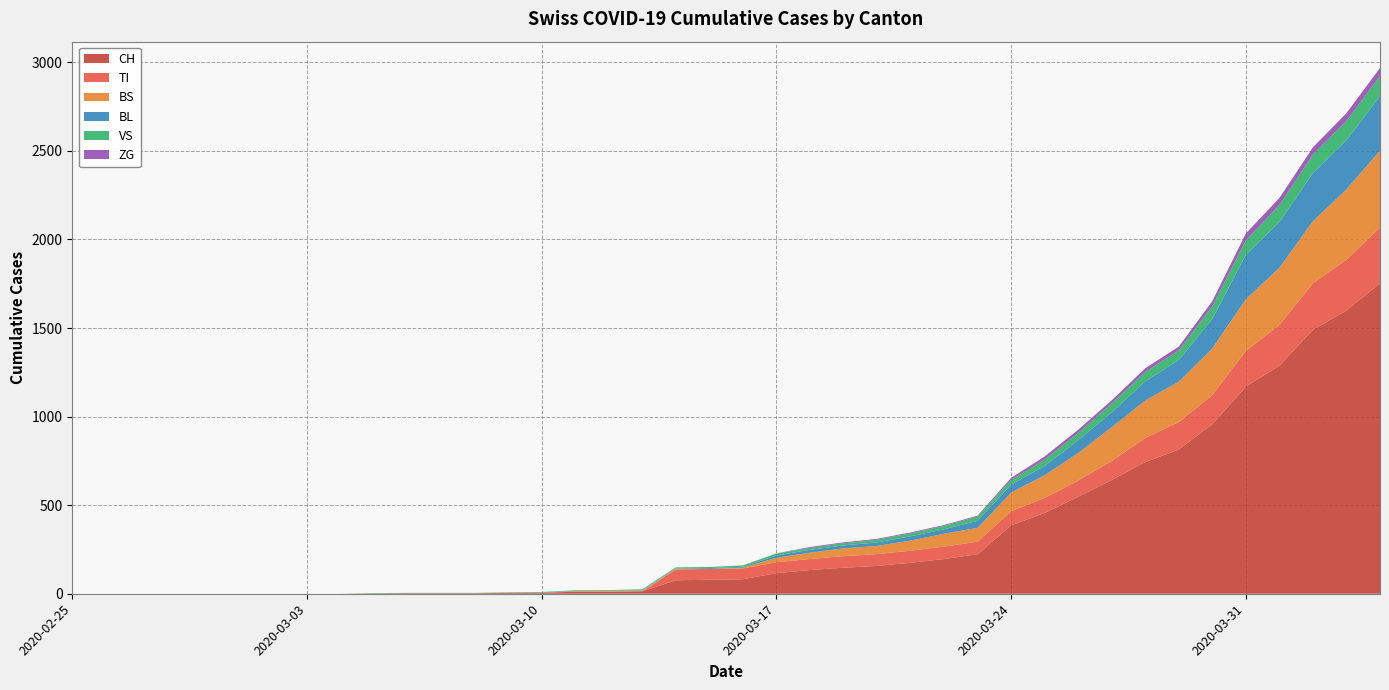

Reading left to right, list all the values displayed in this chart.

CH: 0	0	0	0	0	0	0	0	0	2	3	3	3	5	6	11	12	14	76	79	82	116	134	147	157	175	196	223	386	456	548	642	744	814	957	1169	1288	1490	1599	1753
TI: 0	0	0	0	0	0	0	0	0	0	0	0	0	0	0	0	0	0	61	61	61	62	62	65	67	68	70	71	80	85	91	107	136	155	165	202	229	263	287	314
BS: 0	0	0	0	0	0	0	0	0	0	0	0	0	0	0	4	4	4	4	0	4	25	36	44	46	57	73	78	105	128	155	191	211	228	263	292	323	350	397	434
BL: 0	0	0	0	0	0	0	0	0	0	0	0	0	1	2	2	2	2	2	5	5	13	16	17	20	24	25	40	46	53	73	84	108	123	167	251	258	272	277	309
VS: 0	0	0	0	0	0	0	0	0	2	2	2	2	2	2	3	3	5	6	6	8	11	11	12	15	17	19	24	25	35	41	50	53	54	71	81	96	104	109	112
ZG: 0	0	0	0	0	0	0	0	0	0	0	0	0	0	0	0	0	0	0	0	0	1	5	5	5	5	5	5	12	18	18	18	21	21	29	39	40	41	44	46